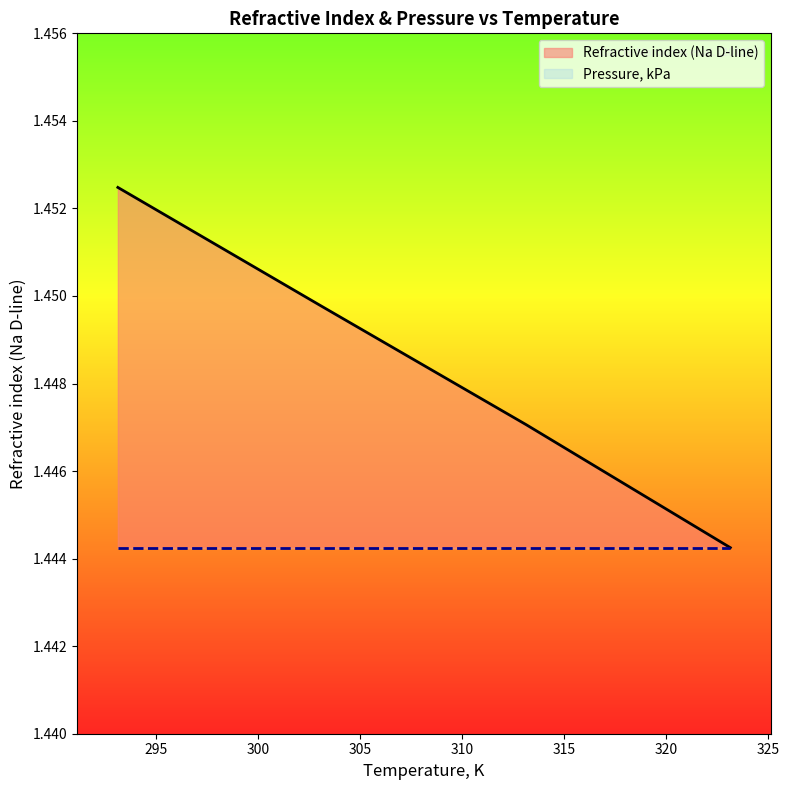

Which category has the lowest value across all series?

323.15